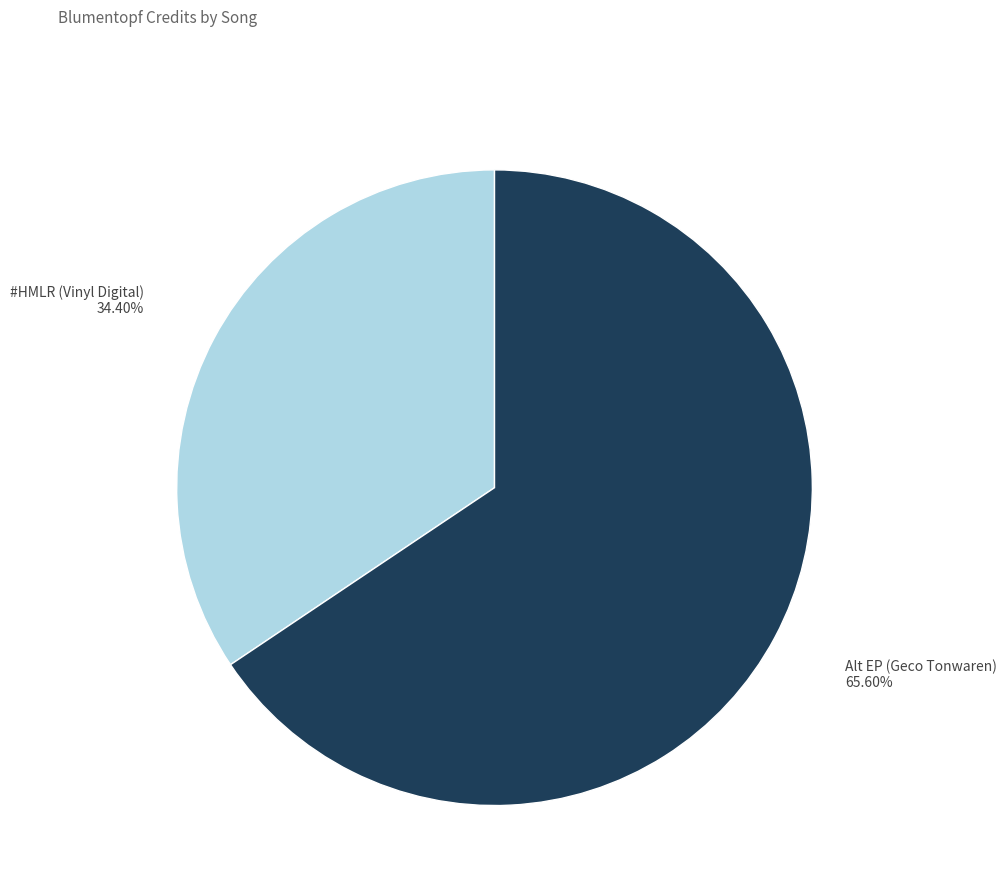

Is there any slice that represents more than half of the pie?

Yes